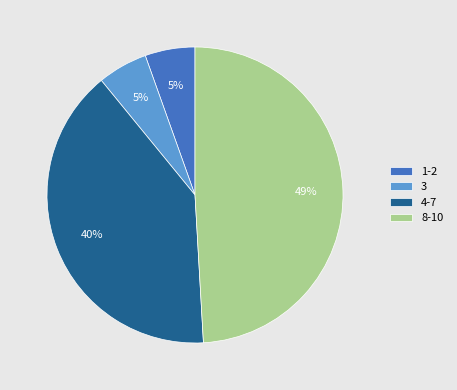

Is it true that 1-2 is 5% of the pie?

True